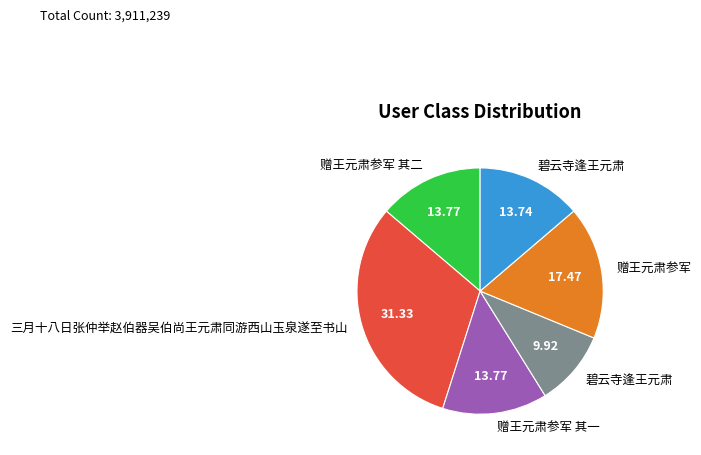

Is there any slice that represents more than half of the pie?

No